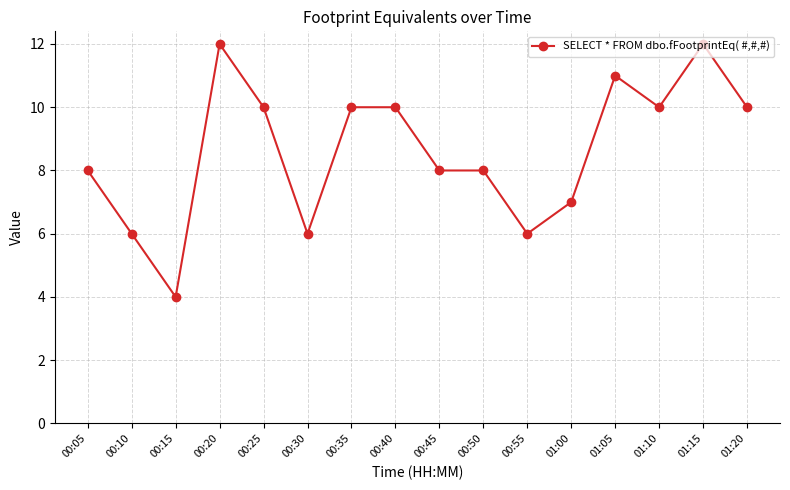

Approximately how many times larger is the value at 00:50 compared to 01:15?

0.7